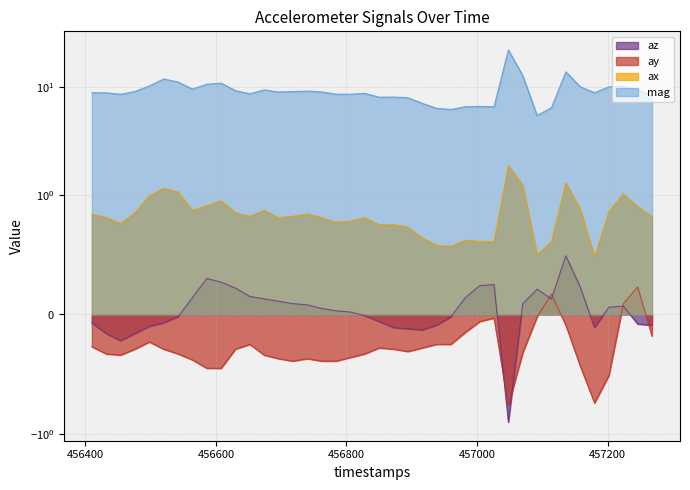

What is the value of the ax point at the 23rd from the left?

0.7